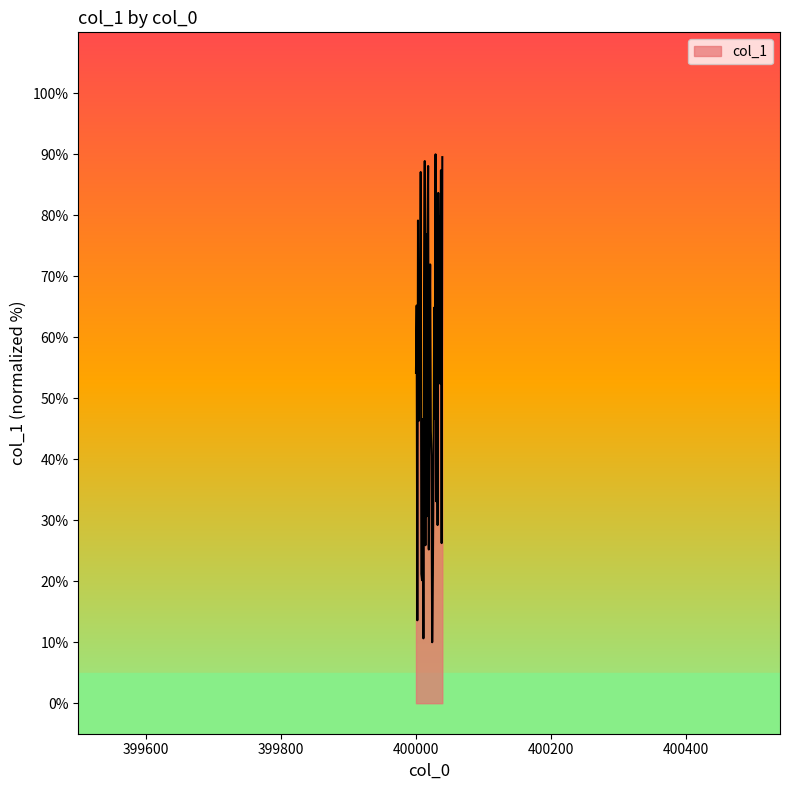

How many values exceed 54?

20